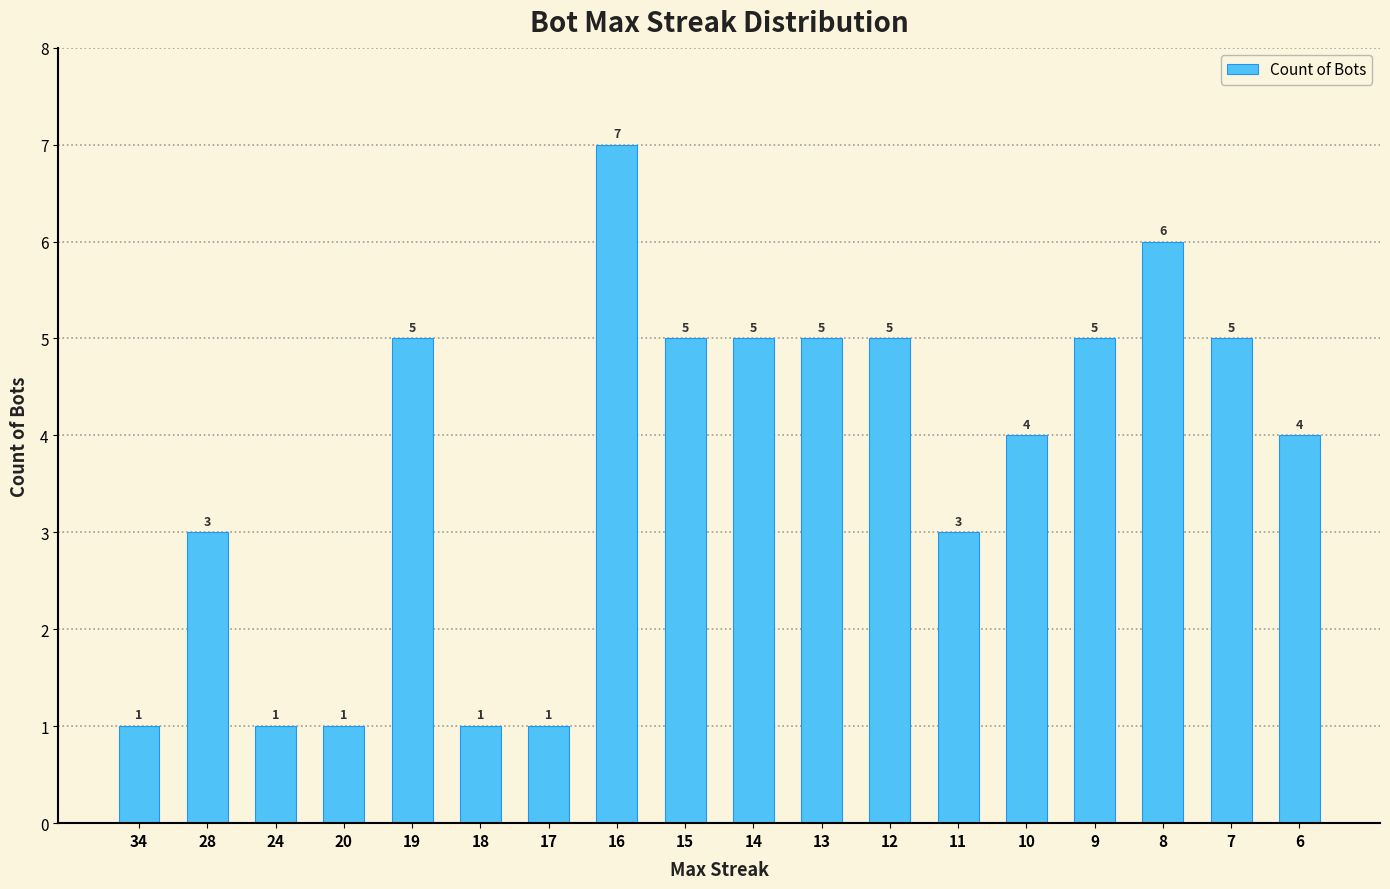

Is it true that the value at 19 is 7?

False